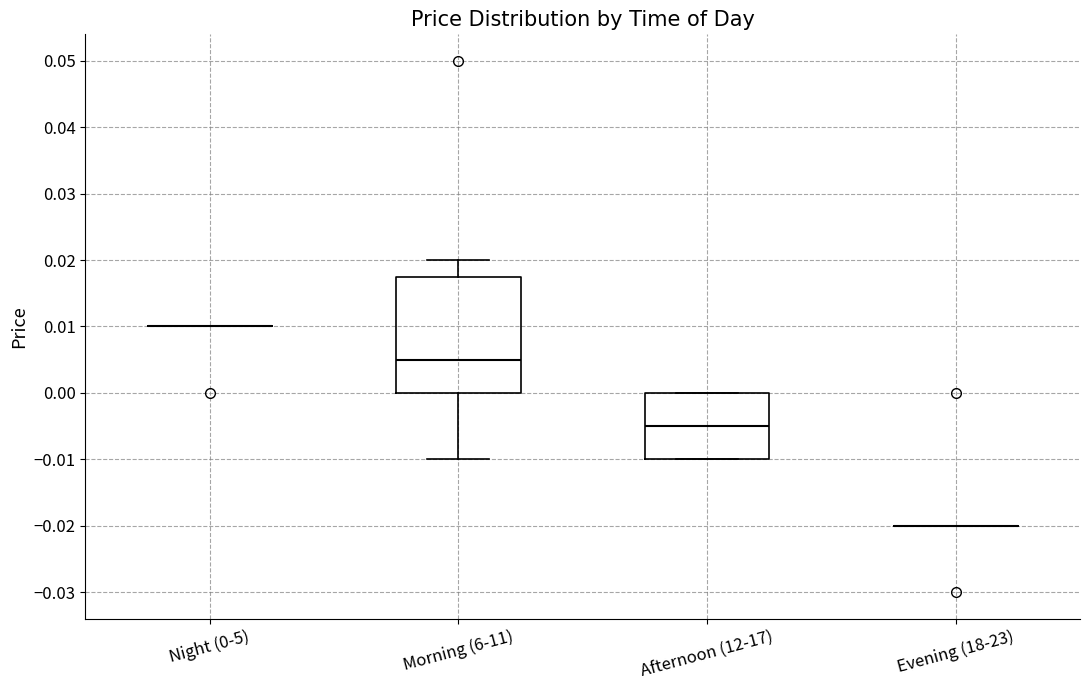

Reading left to right, read every box against the y-axis: the position of its median line, the range the box covers, and the ends of its whiskers. The values are not printed on the chart, so give them approximately, as read against the axis.

Night (0-5): box collapsed to a line at 0.010, whiskers 0.010 to 0.010
Morning (6-11): median 0.005, box 0.000 to 0.018, whiskers -0.010 to 0.020
Afternoon (12-17): median -0.005, box -0.010 to 0.000, whiskers -0.010 to 0.000
Evening (18-23): box collapsed to a line at -0.020, whiskers -0.020 to -0.020